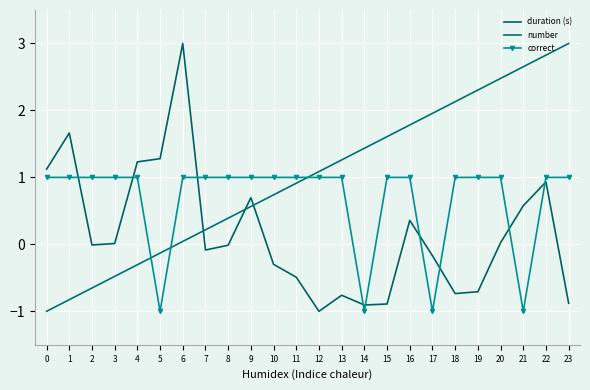

How many times do correct and duration (s) cross each other?

9